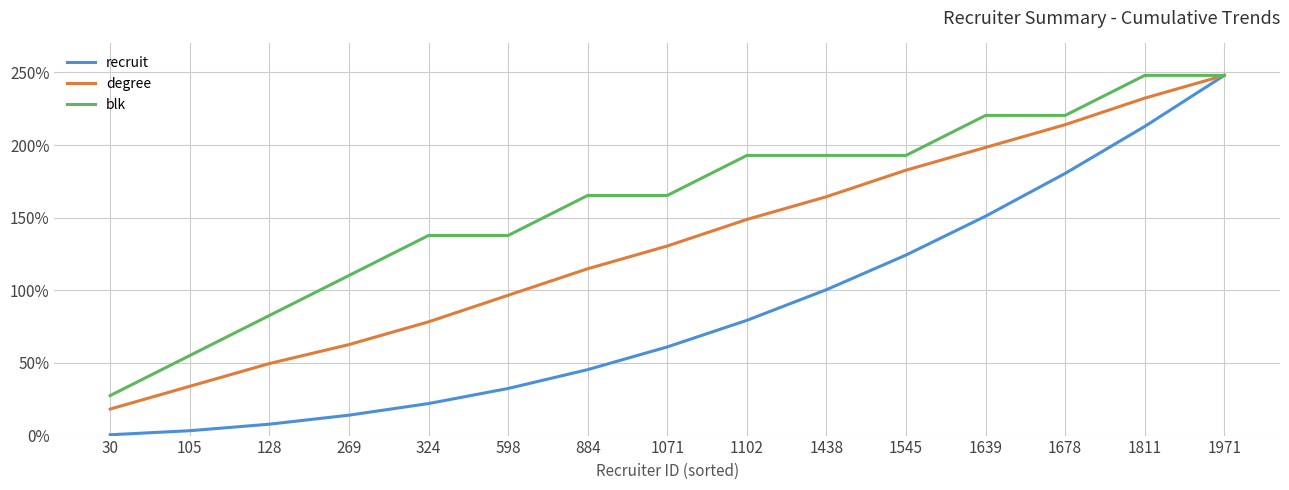

Reading left to right, list all the values displayed in this chart.

recruit: 0.6	3.4	7.8	14.1	22.0	32.4	45.4	61.0	79.3	100.4	124.3	151.1	180.5	212.9	248.0
degree: 18.3	33.9	49.6	62.7	78.3	96.6	114.9	130.5	148.8	164.5	182.7	198.4	214.1	232.3	248.0
blk: 27.6	55.1	82.7	110.2	137.8	137.8	165.3	165.3	192.9	192.9	192.9	220.4	220.4	248.0	248.0